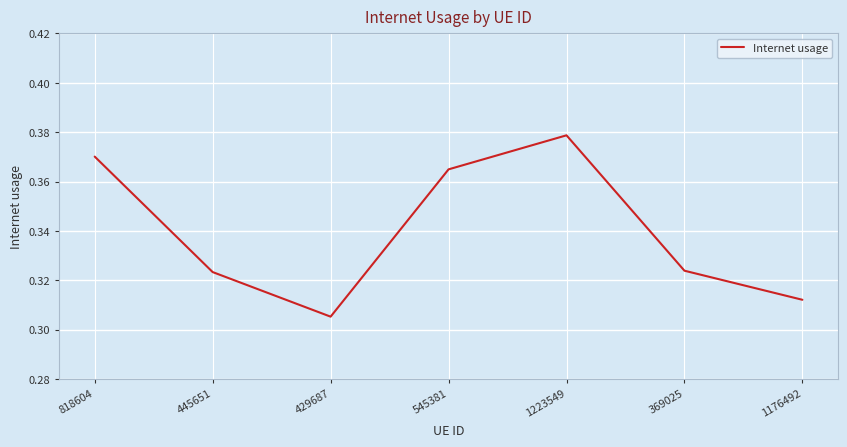

Where is the first local minimum?

429687